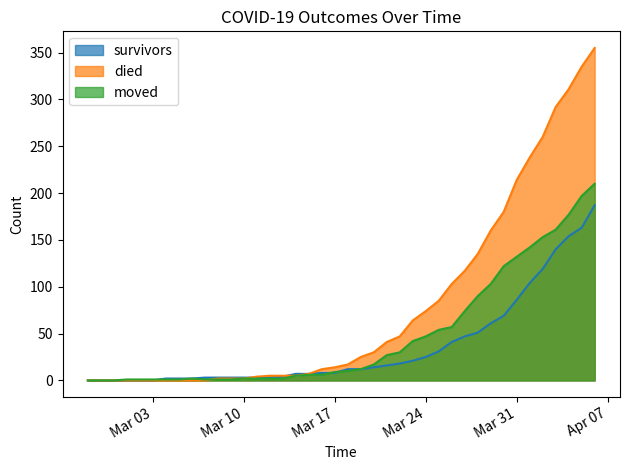

What position from the right is 2020-03-23?

15